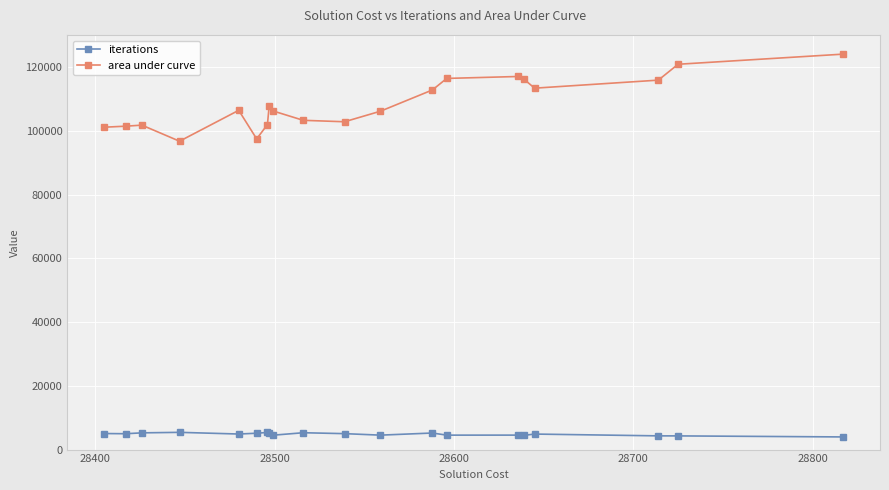

List the series in order of their overall mean, highest first.

area under curve, iterations